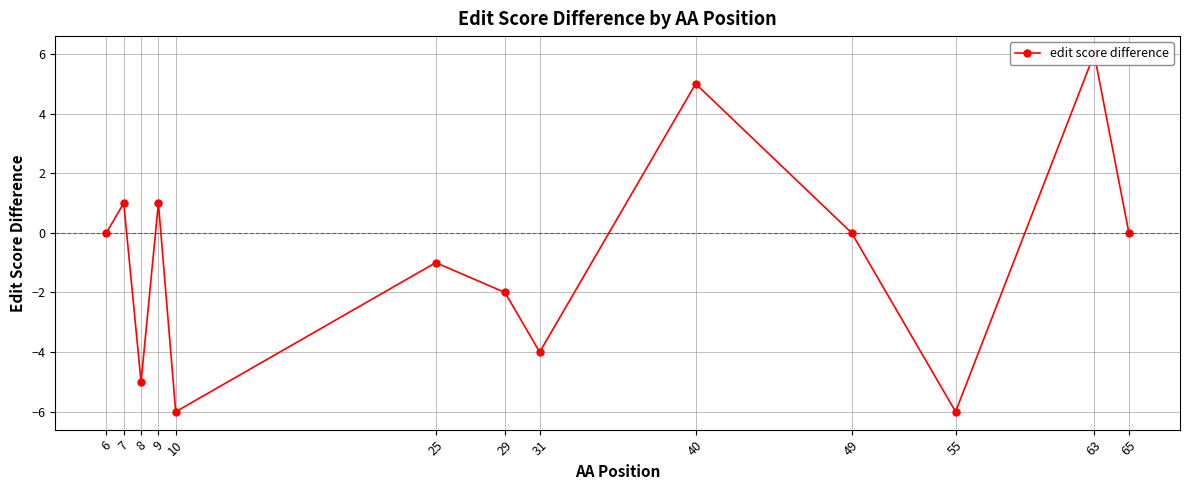

Reading right to left, extract all data points from this chart.

0	6	-6	0	5	-4	-2	-1	-6	1	-5	1	0